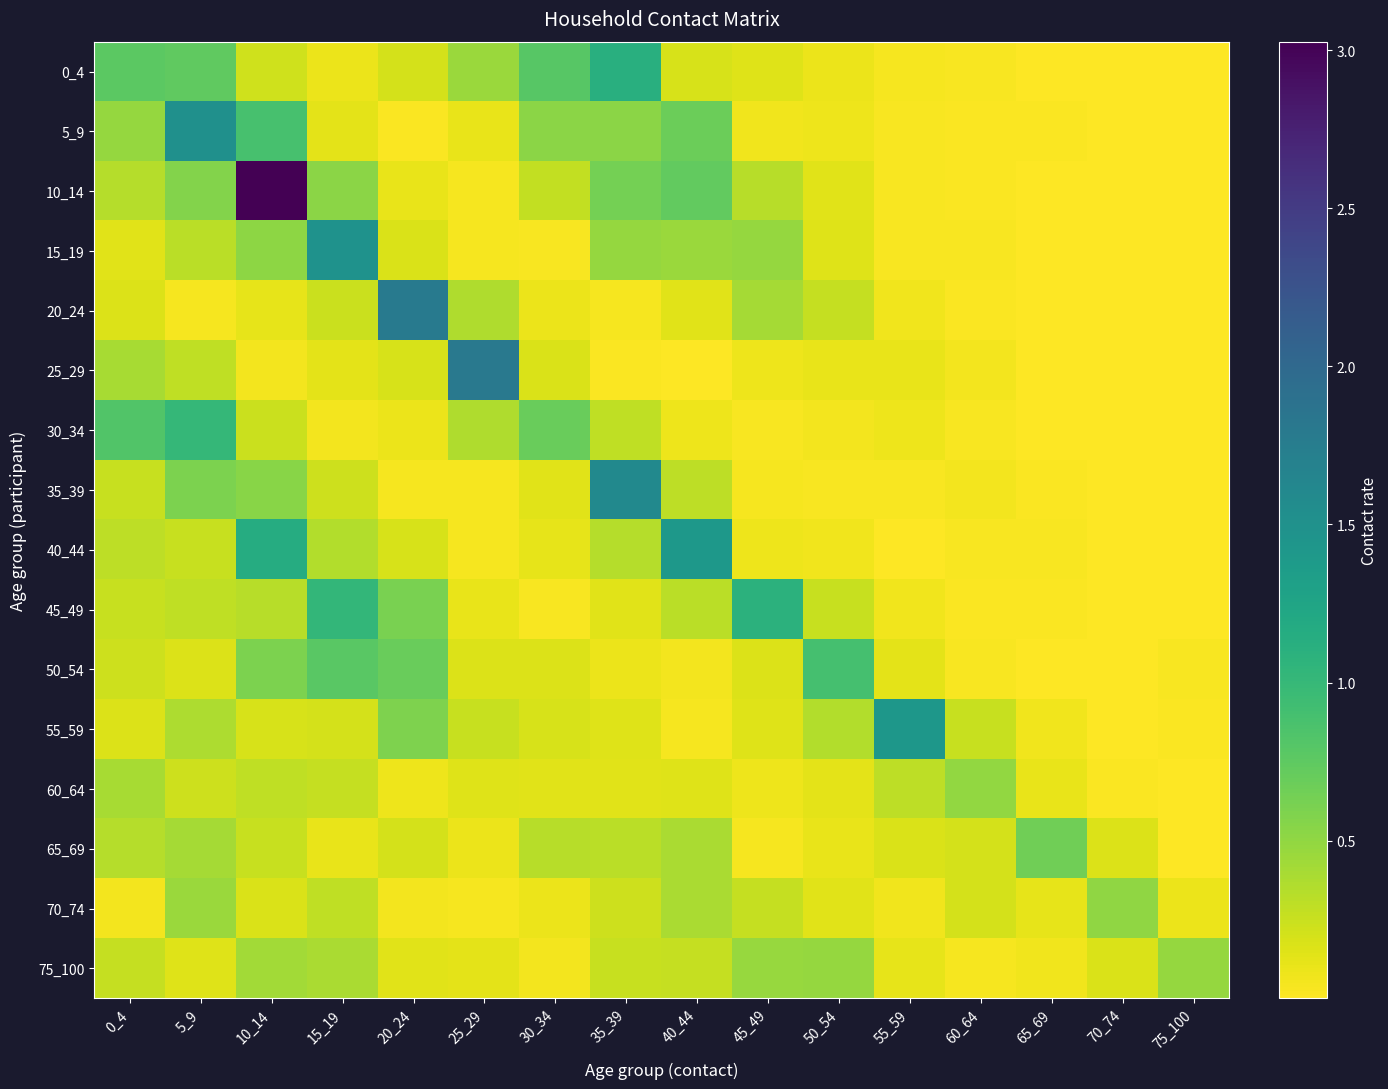

At 0_4, list the series in order from largest to smallest.

30_34, 0_4, 5_9, 60_64, 25_29, 65_69, 10_14, 40_44, 75_100, 35_39, 45_49, 50_54, 20_24, 55_59, 15_19, 70_74